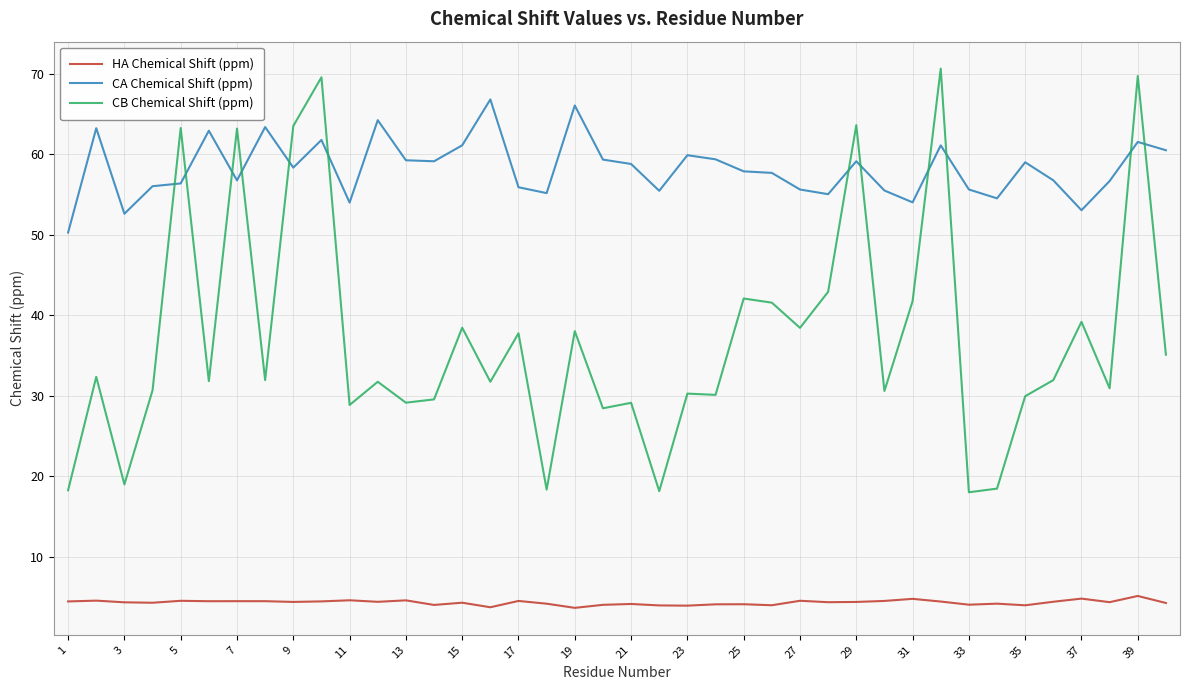

What is the difference between the maximum and minimum values in the CB Chemical Shift (ppm) series?

52.6